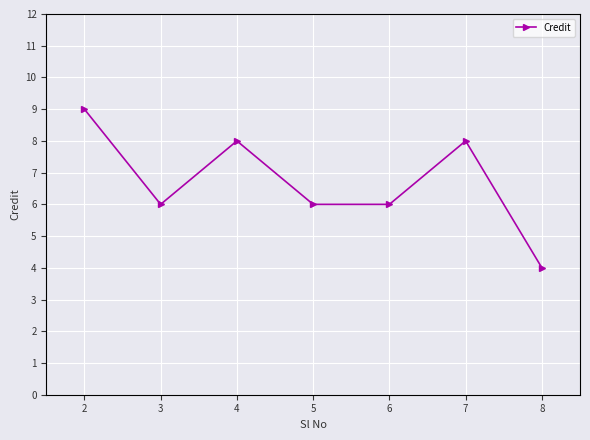

Which category has the lowest value across all series?

8